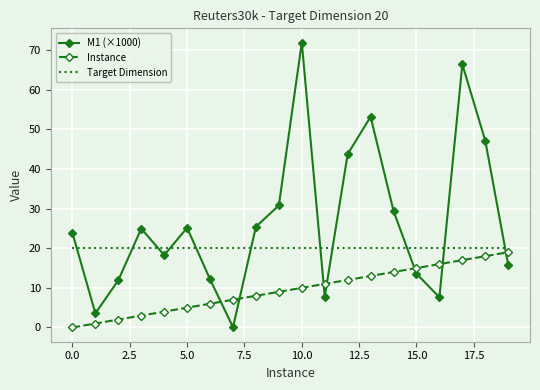

Rank the series by their maximum value, from highest to lowest.

M1 (×1000), Target Dimension, Instance